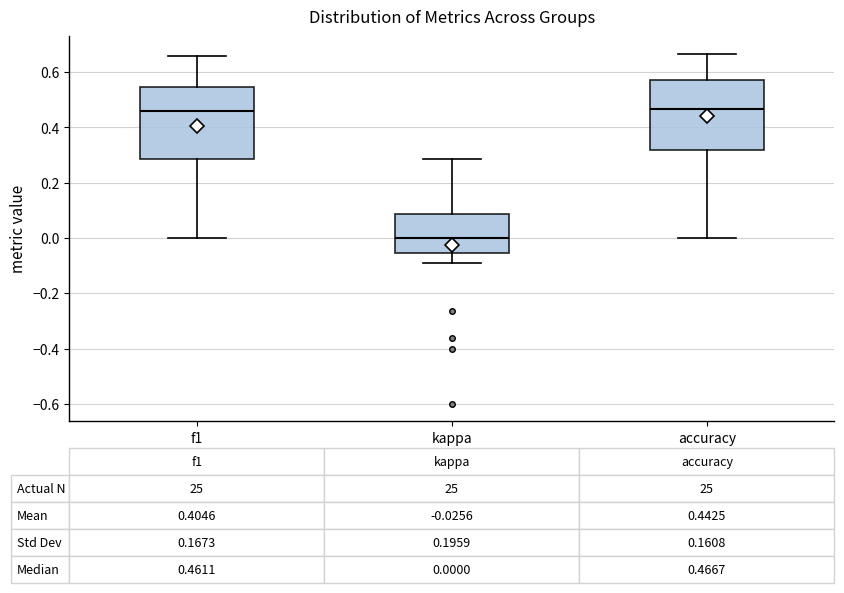

Which box has the lowest median line?

kappa